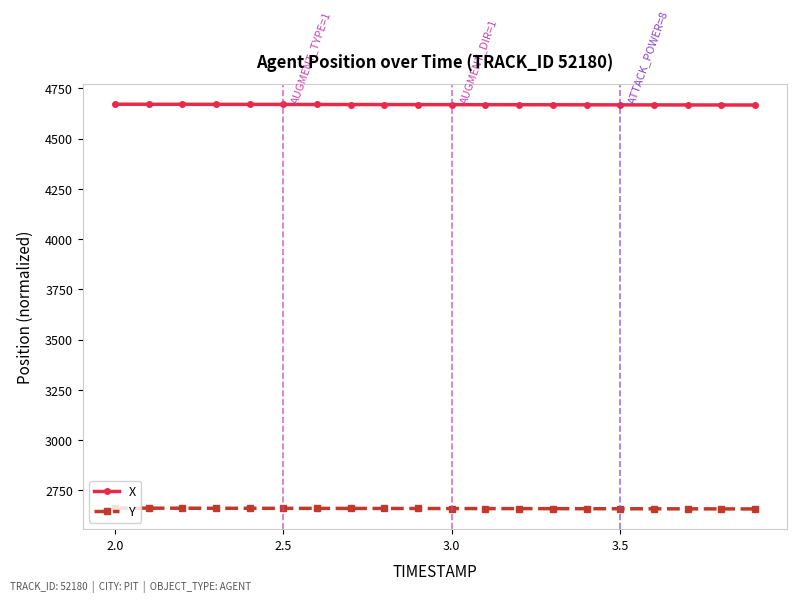

True or false: Y and X intersect in this chart.

False